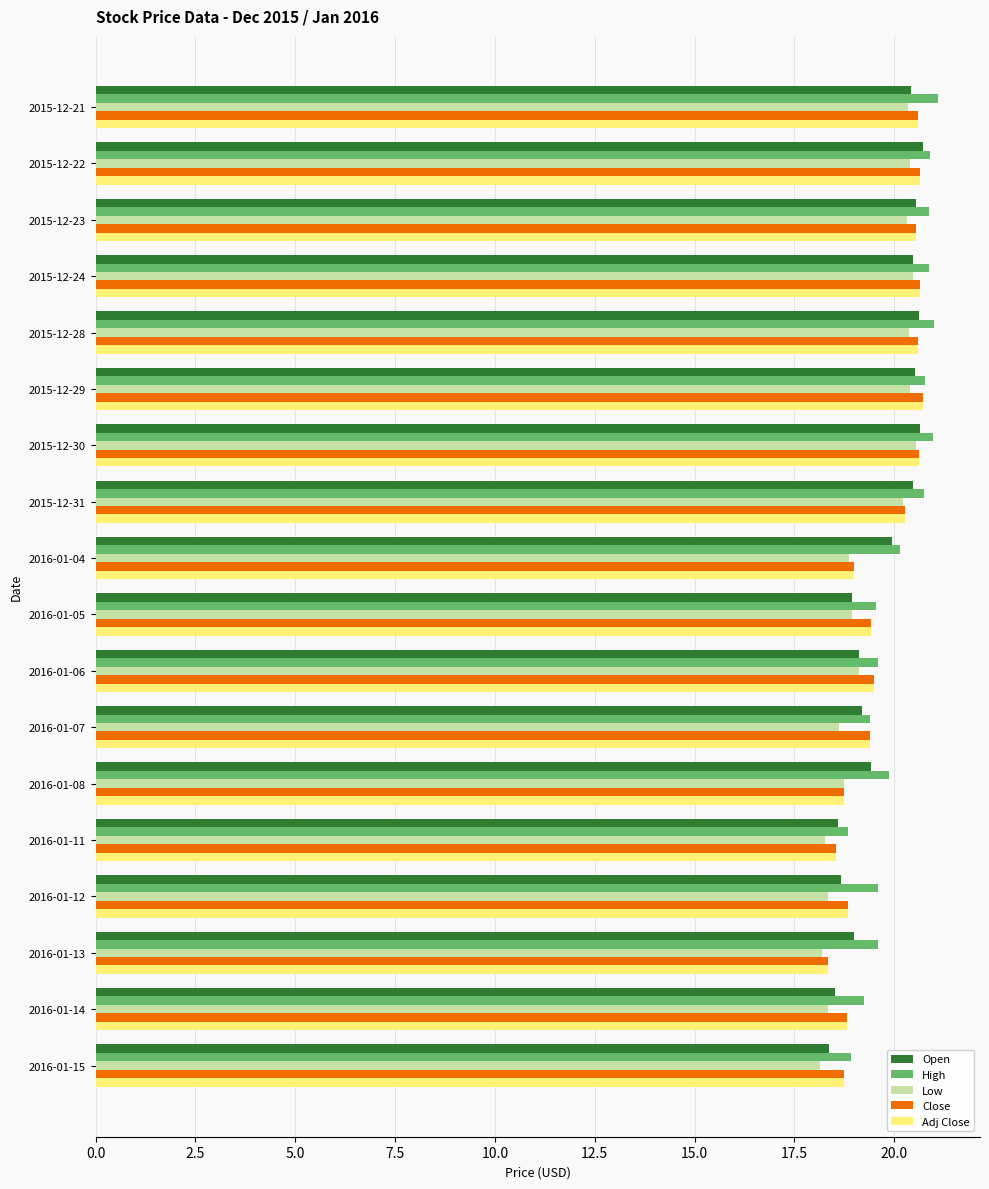

Is the value of Close at 2015-12-23 greater than the value of High at 2016-01-13?

Yes